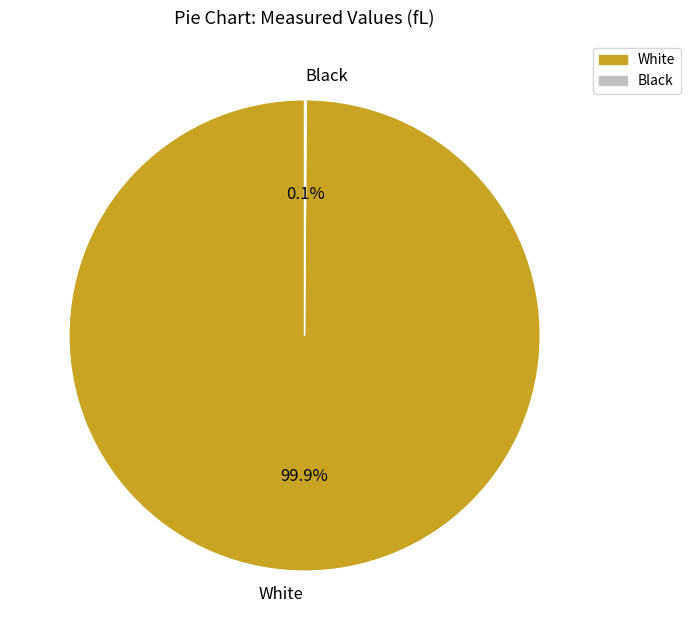

To the nearest percent, what is the average slice percentage?

50%